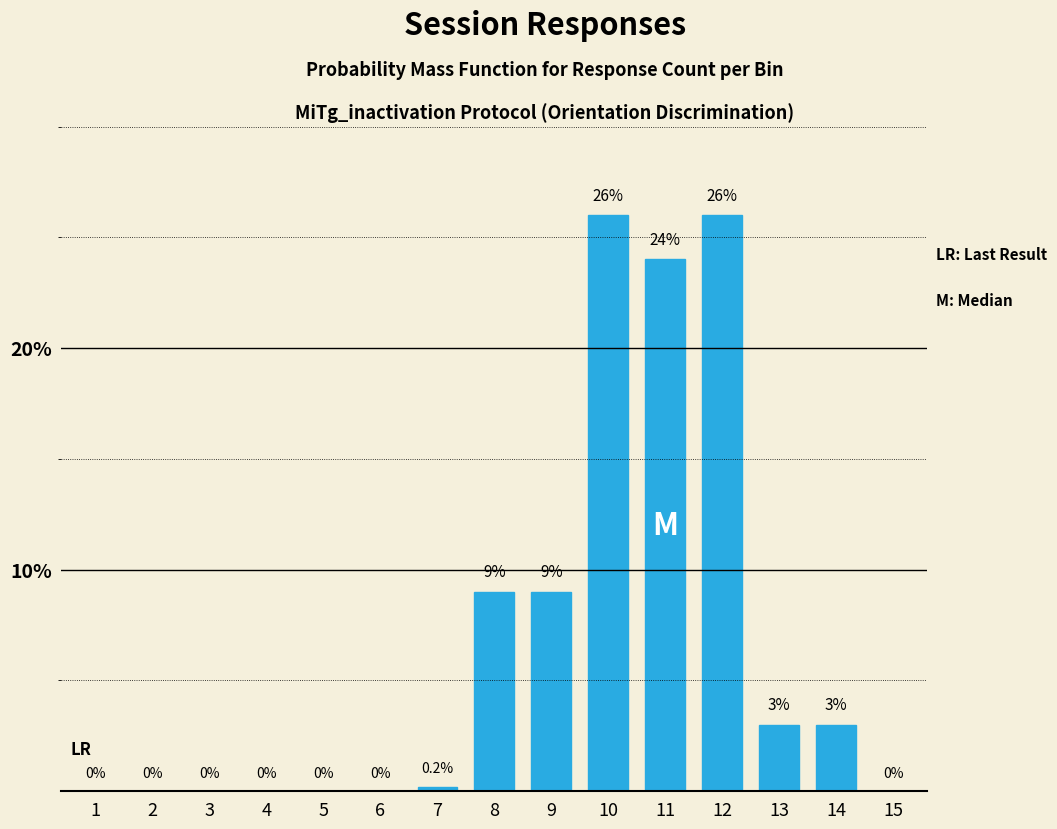

Reading left to right, transcribe all the data shown in this chart.

1=0.0	2=0.0	3=0.0	4=0.0	5=0.0	6=0.0	7=0.2	8=9.0	9=9.0	10=26.0	11=24.0	12=26.0	13=3.0	14=3.0	15=0.0